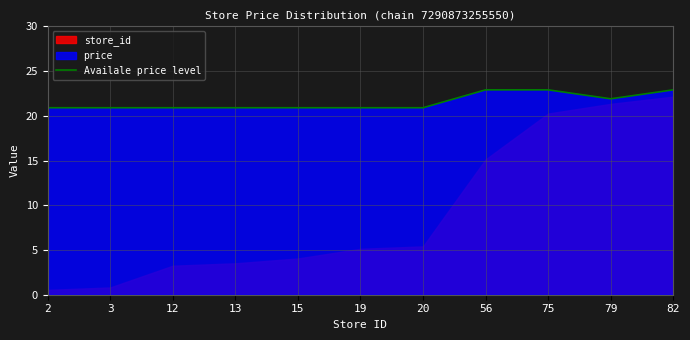

What is the approximate value at 20?

20.9